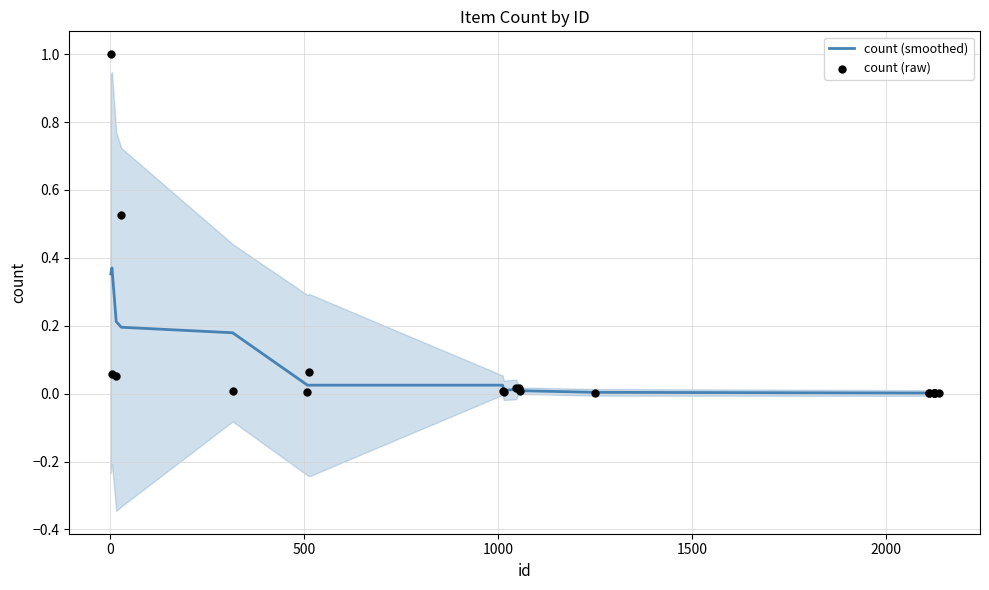

Which series has the widest spread of Y values?

count (raw)